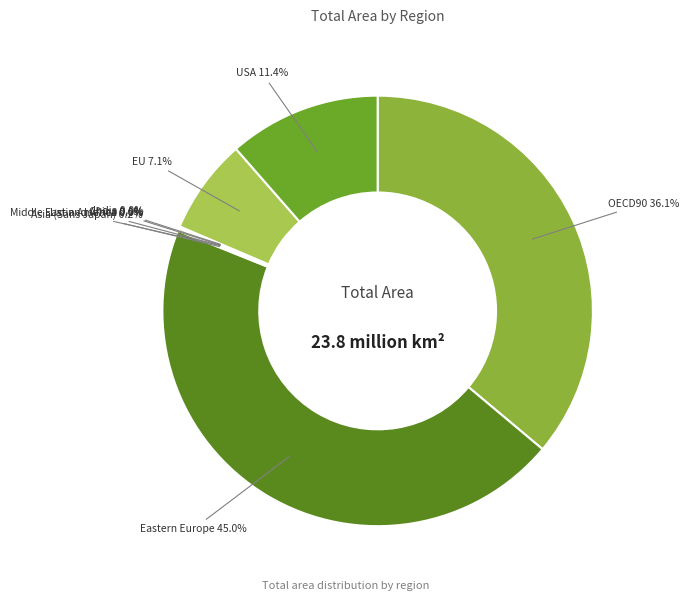

To the nearest percent, what is the average slice percentage?

11%